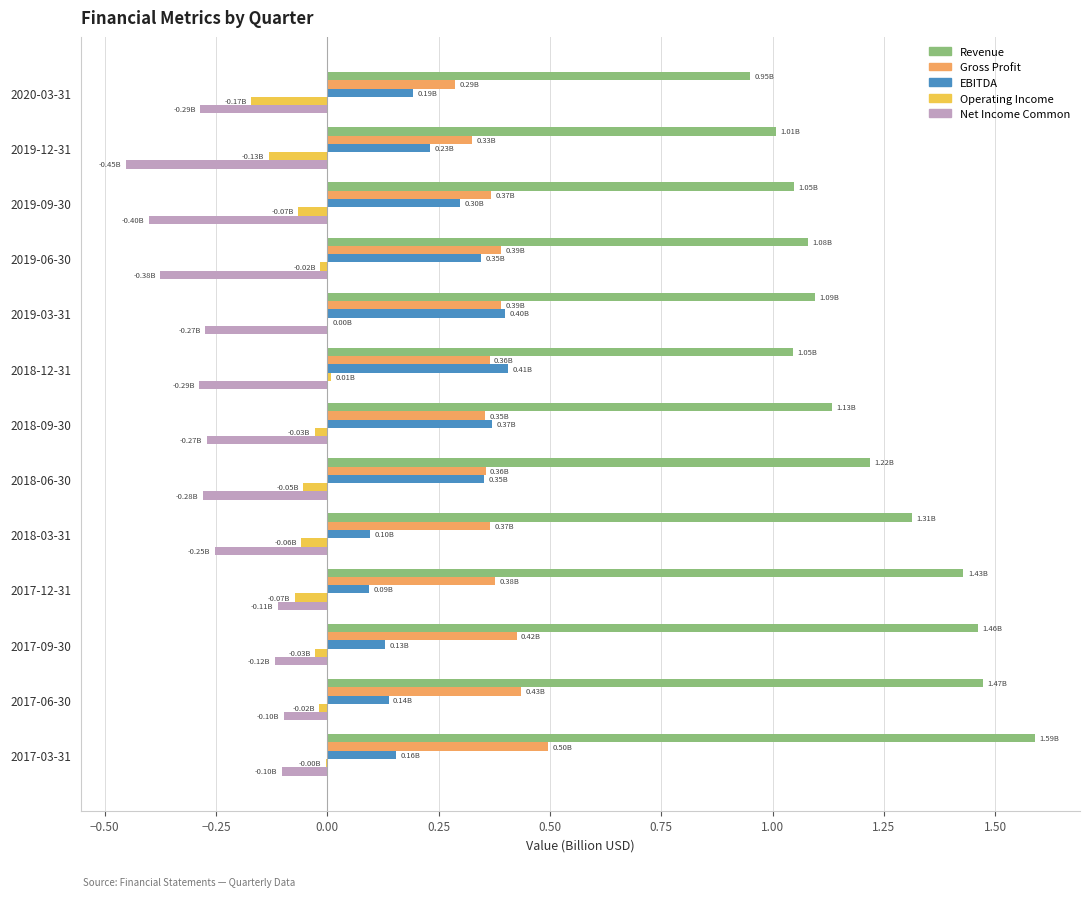

Which series changed the most between 2018-03-31 and 2017-06-30?

Revenue